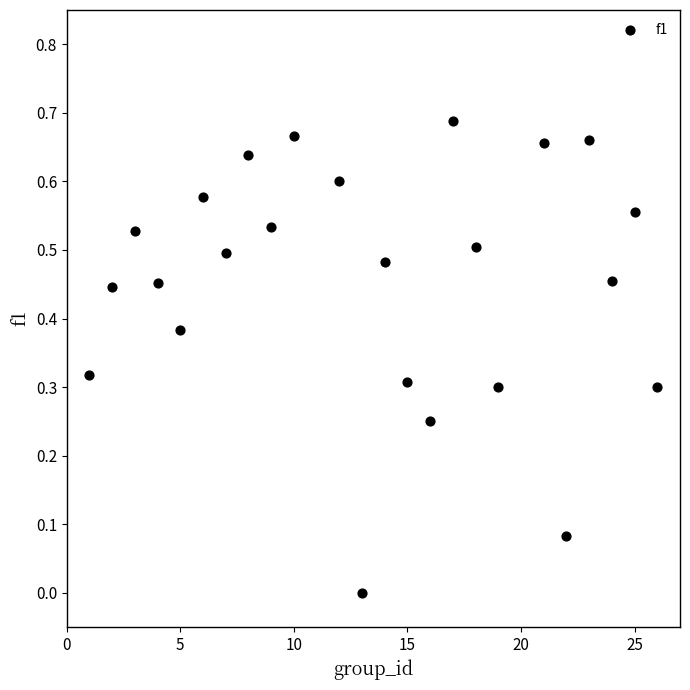

What is the range of X values (max minus min)?

25.0